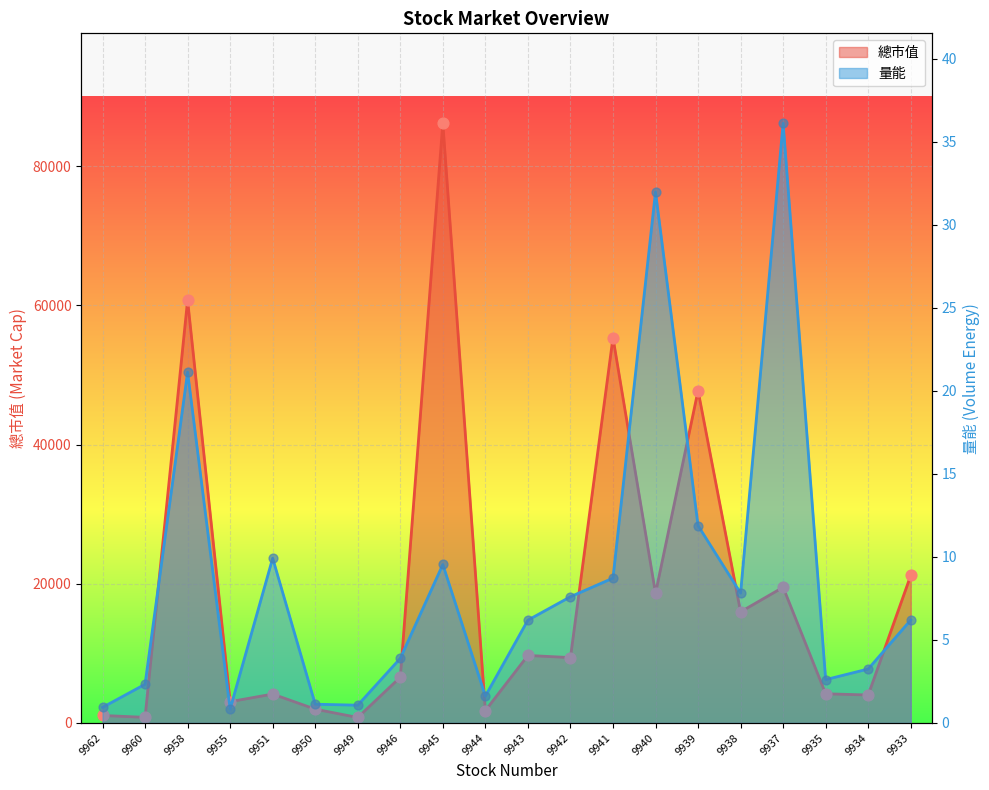

Which series has the widest spread of Y values?

總市值